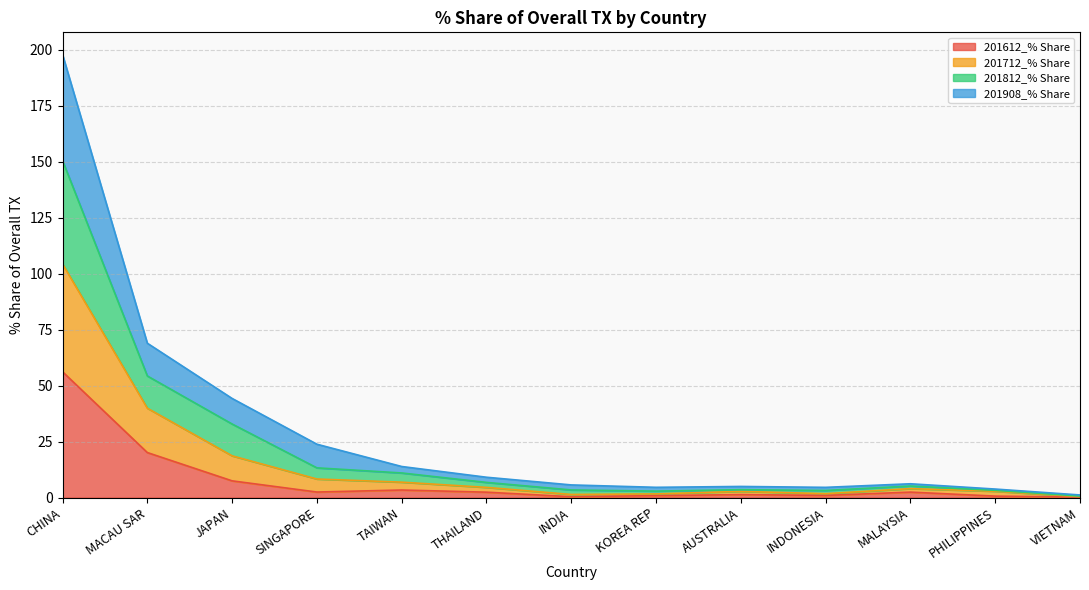

What position from the right is AUSTRALIA?

5